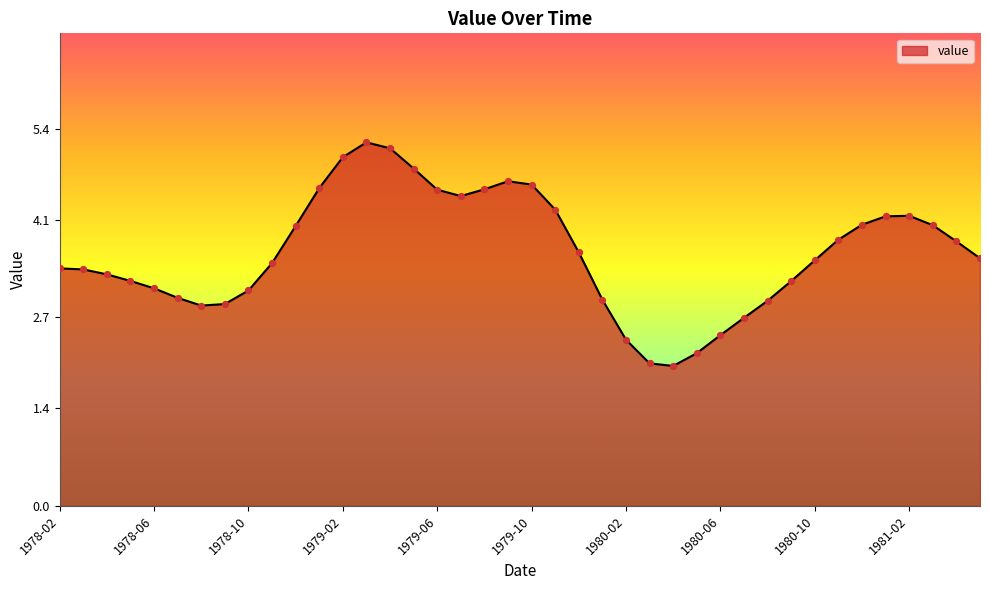

What is the difference between the maximum and minimum values?

3.2